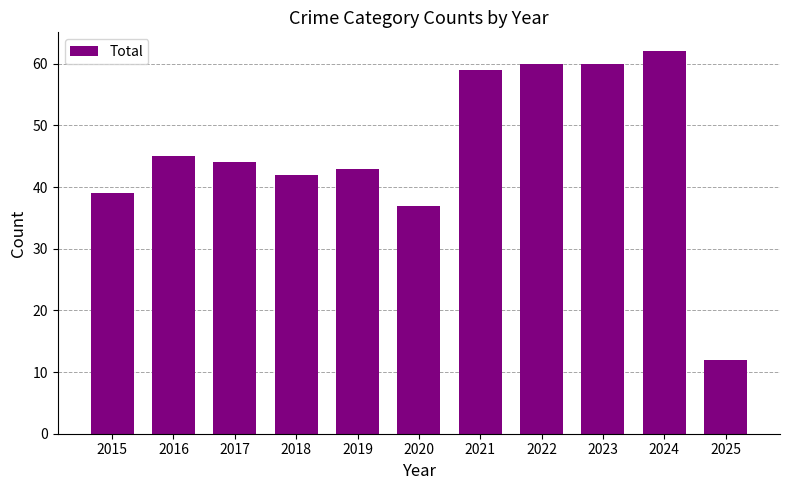

Reading left to right, list all the values displayed in this chart.

2015=39	2016=45	2017=44	2018=42	2019=43	2020=37	2021=59	2022=60	2023=60	2024=62	2025=12